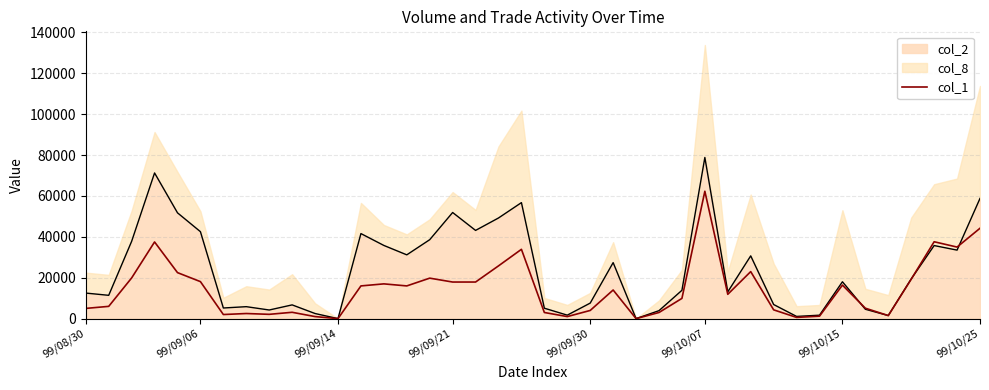

How many lines are shown in the chart?

1